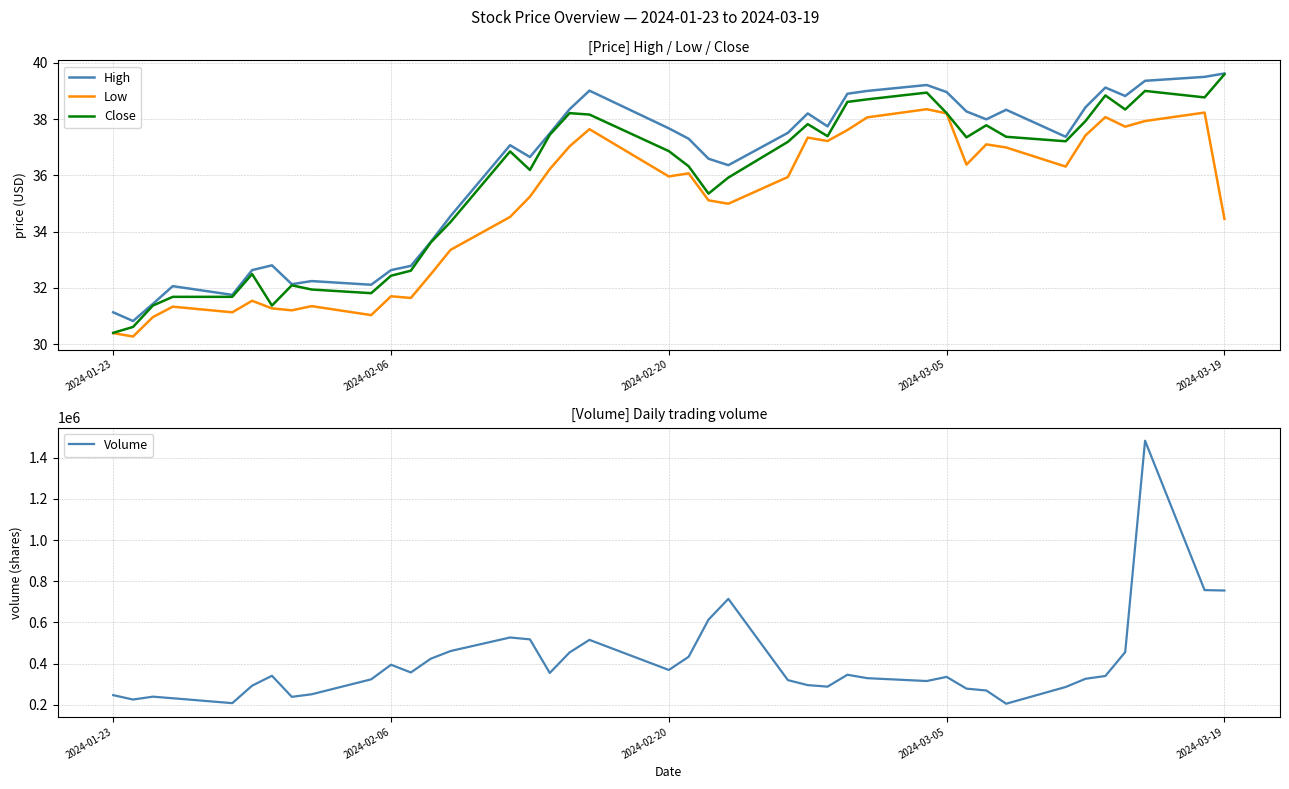

True or false: High and Low intersect in this chart.

False